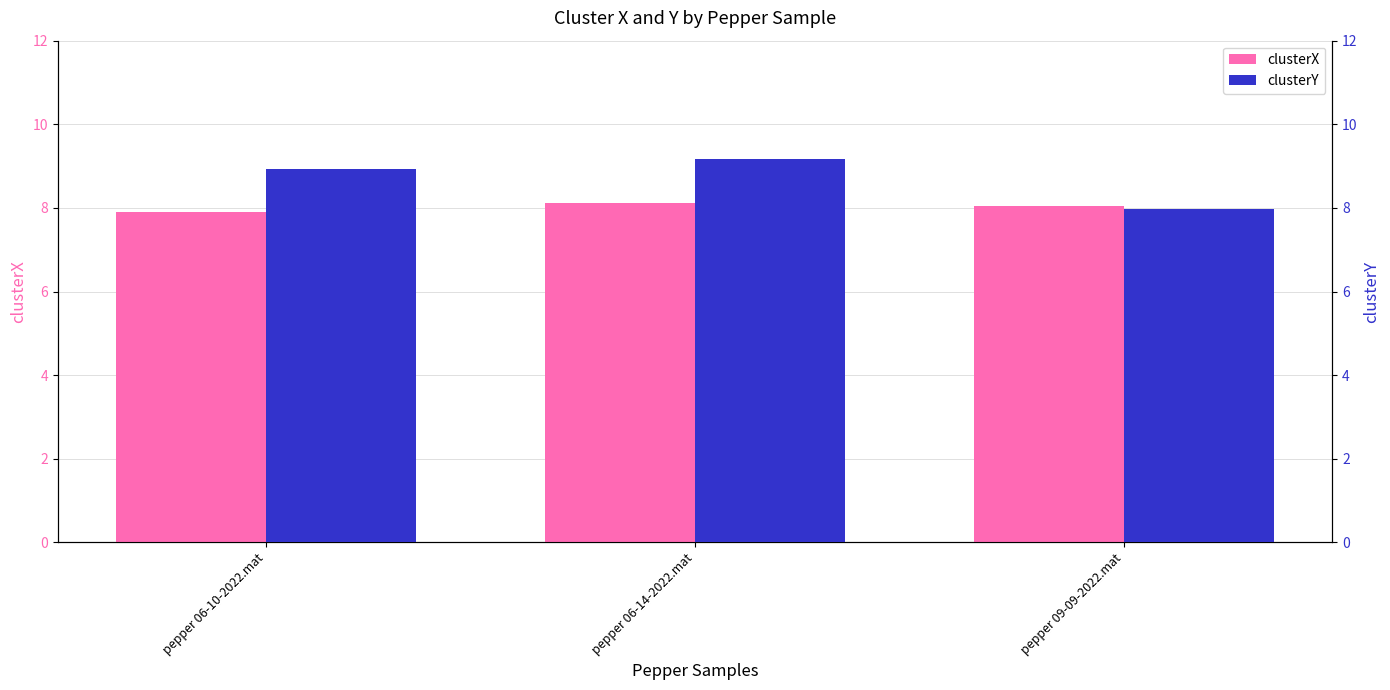

What is the sum of all clusterY values?

26.1